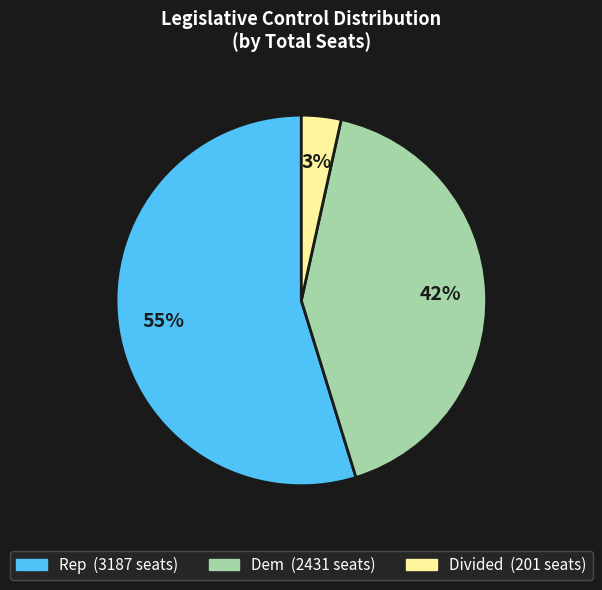

To the nearest percent, what is the average slice percentage?

33%